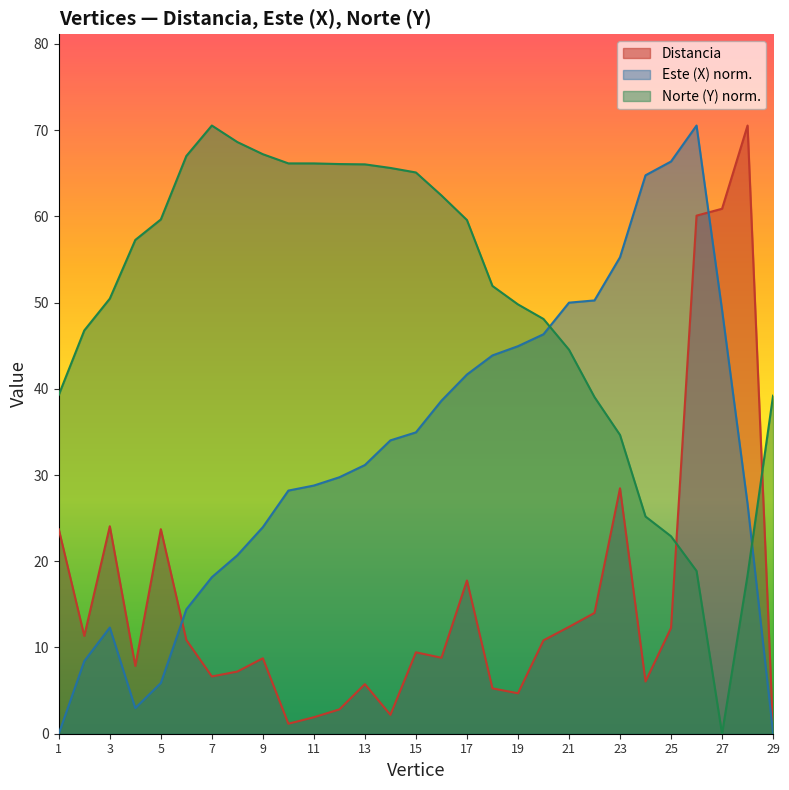

Rank the series by their maximum value, from highest to lowest.

Distancia, Este (X), Norte (Y)